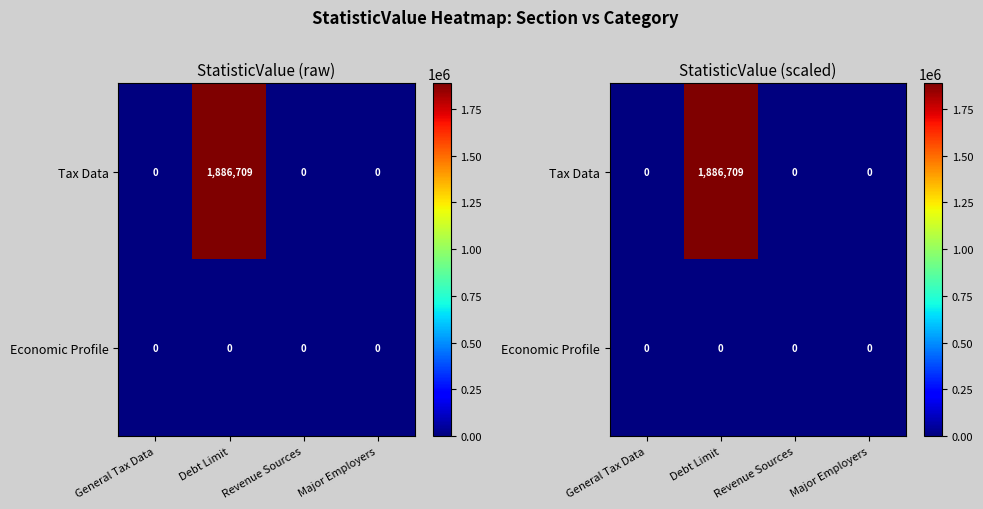

Is it true that Tax Data equals 2641091 at Debt Limit?

False